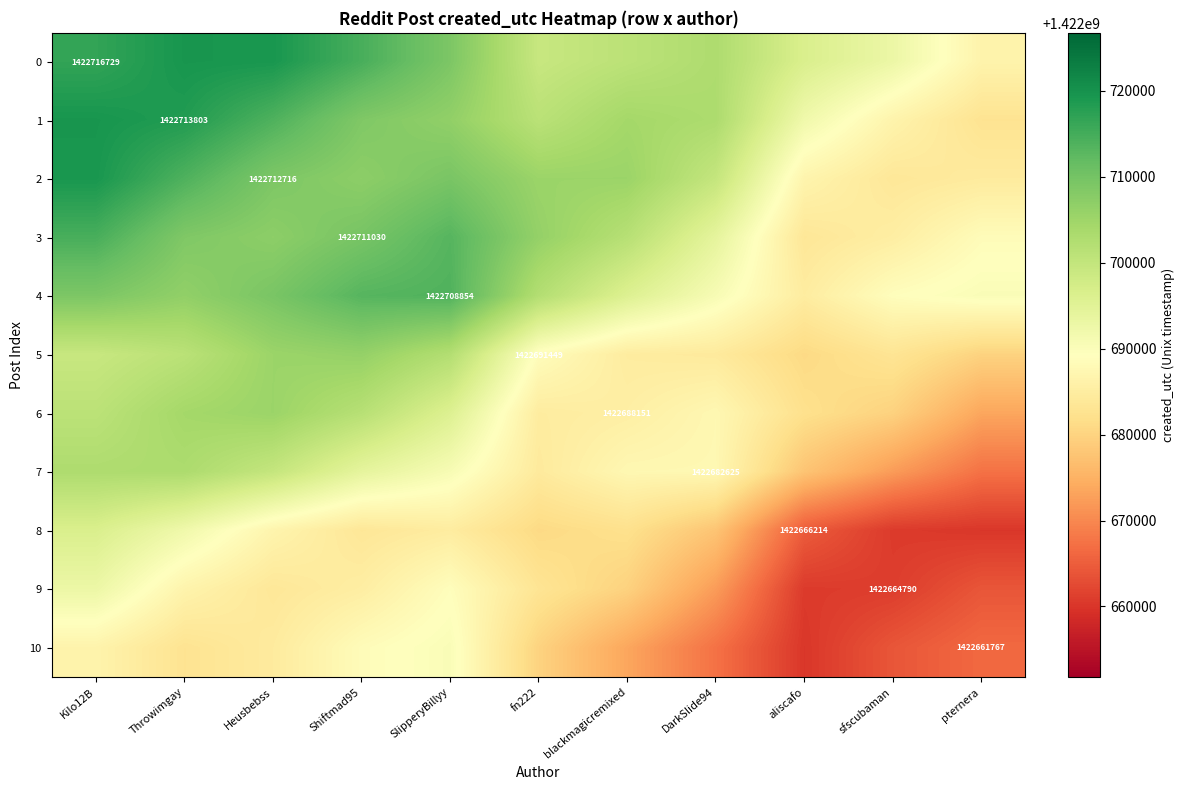

Rank the series at Throwimgay from lowest to highest value.

10, 9, 8, 5, 7, 6, 4, 3, 2, 1, 0